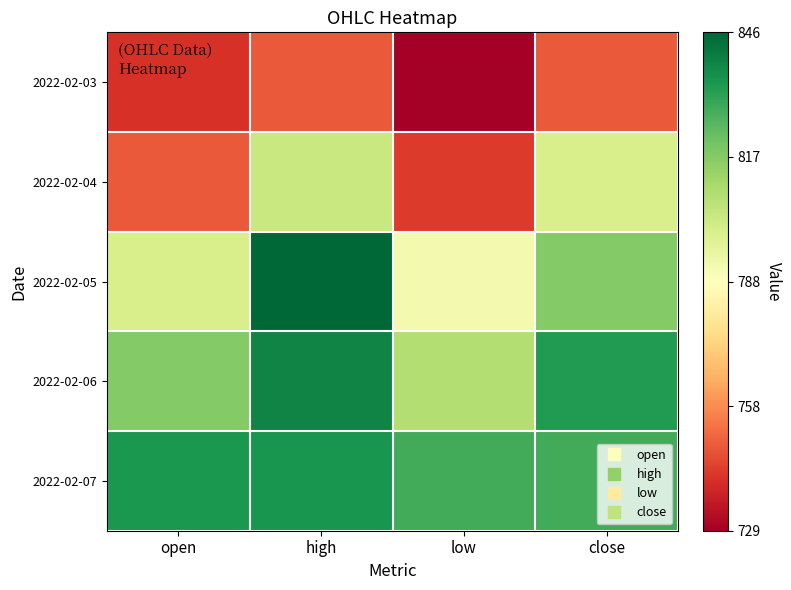

Reading left to right, transcribe all the data shown in this chart.

2022-02-03: open=741	high=749	low=729	close=749
2022-02-04: open=749	high=803	low=743	close=799
2022-02-05: open=799	high=846	low=791	close=817
2022-02-06: open=817	high=839	low=808	close=833
2022-02-07: open=834	high=835	low=828	close=828